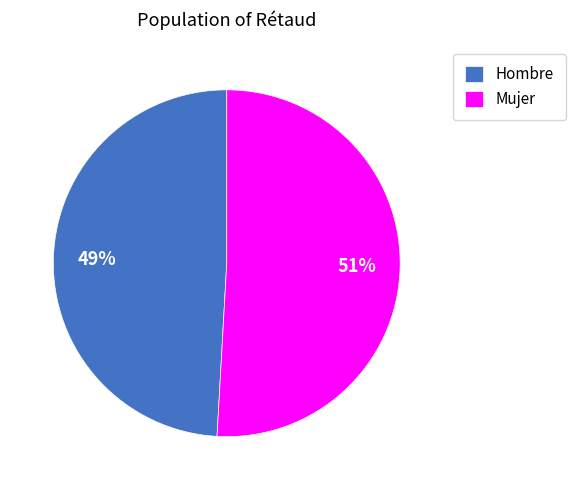

True or false: Mujer accounts for 51% of the total.

True